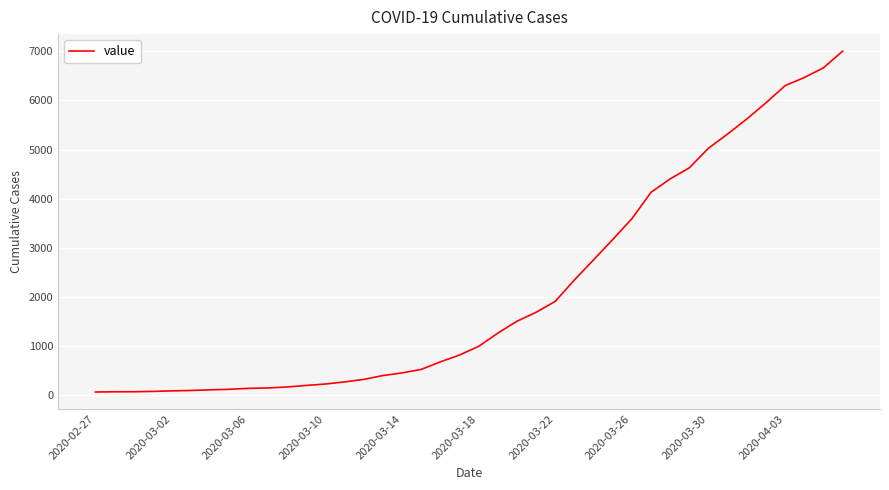

What is the greatest value displayed?

7003